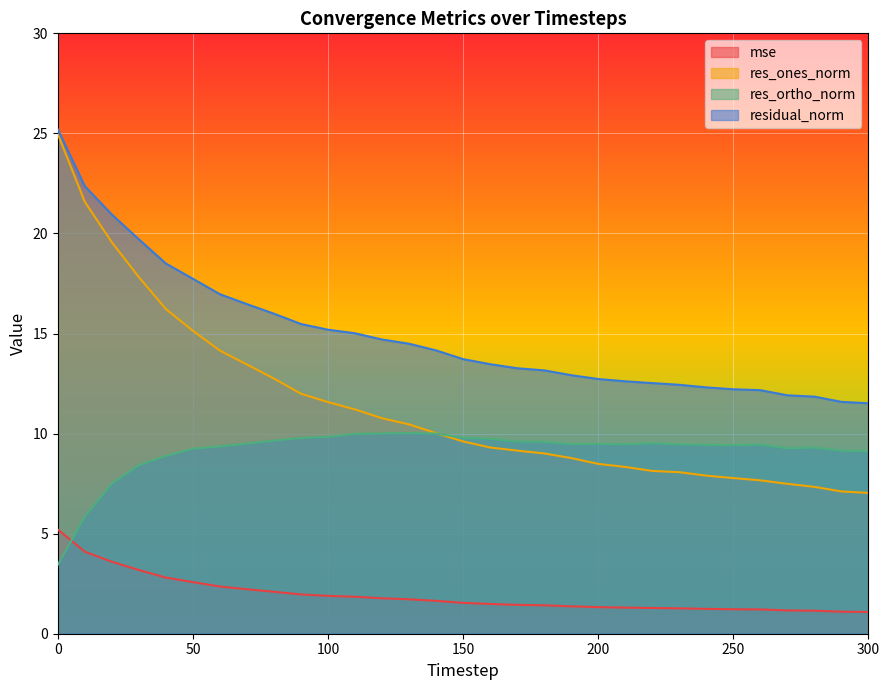

What is the spread (max minus min) of values at 160?

12.0